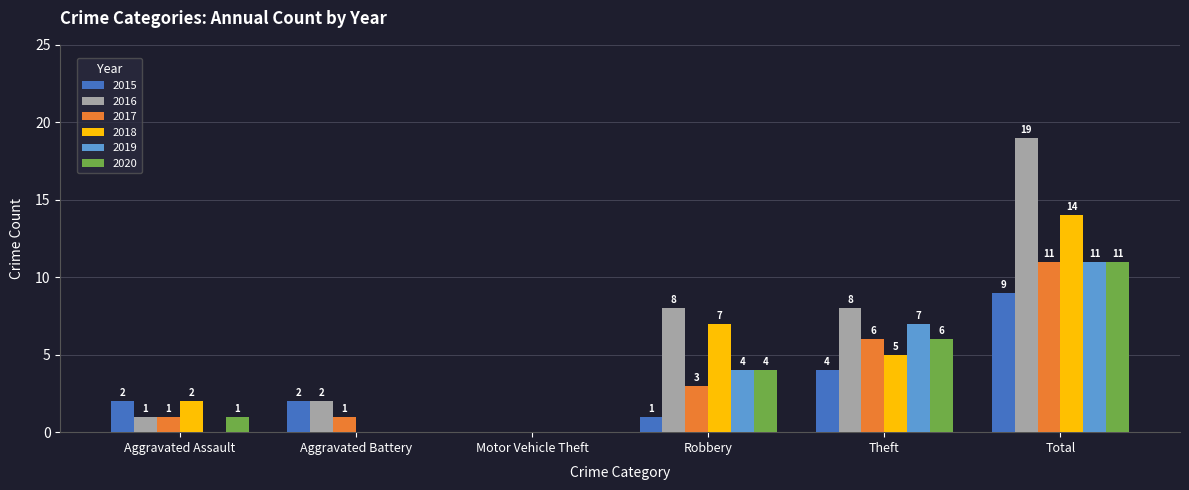

At which category is the sum across all series the highest?

Total